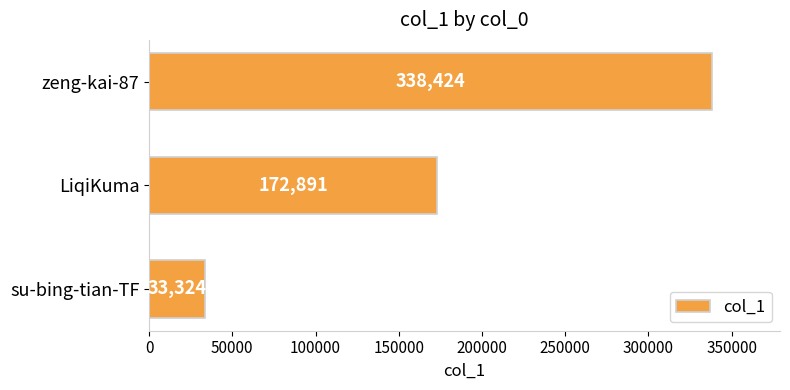

Rank the categories by value from highest to lowest.

zeng-kai-87, LiqiKuma, su-bing-tian-TF